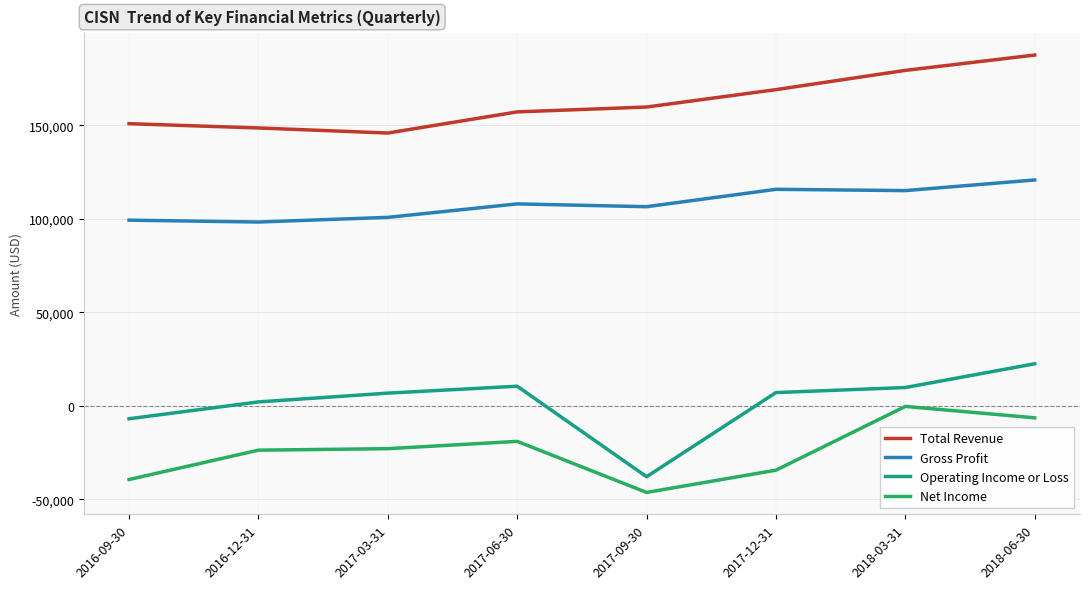

What is the approximate value of Operating Income or Loss at 2016-12-31, to the nearest 10?

2000